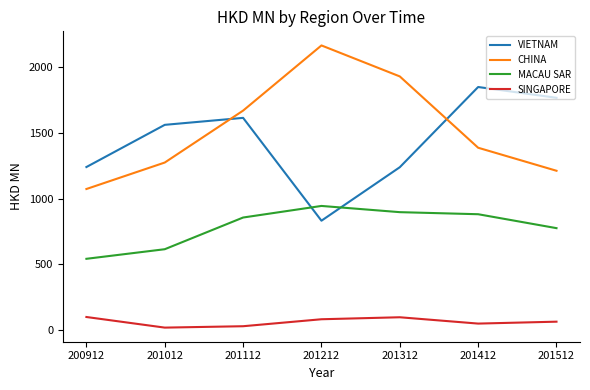

Count the number of categories in the chart.

7